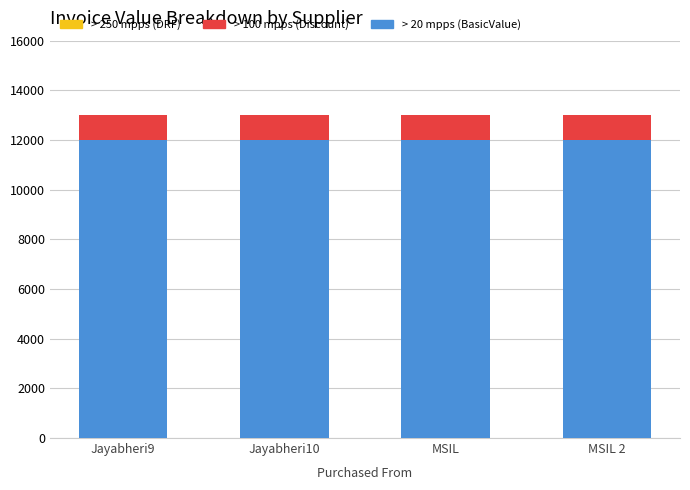

True or false: > 20 mpps (BasicValue) has a value of 18125 at MSIL.

False